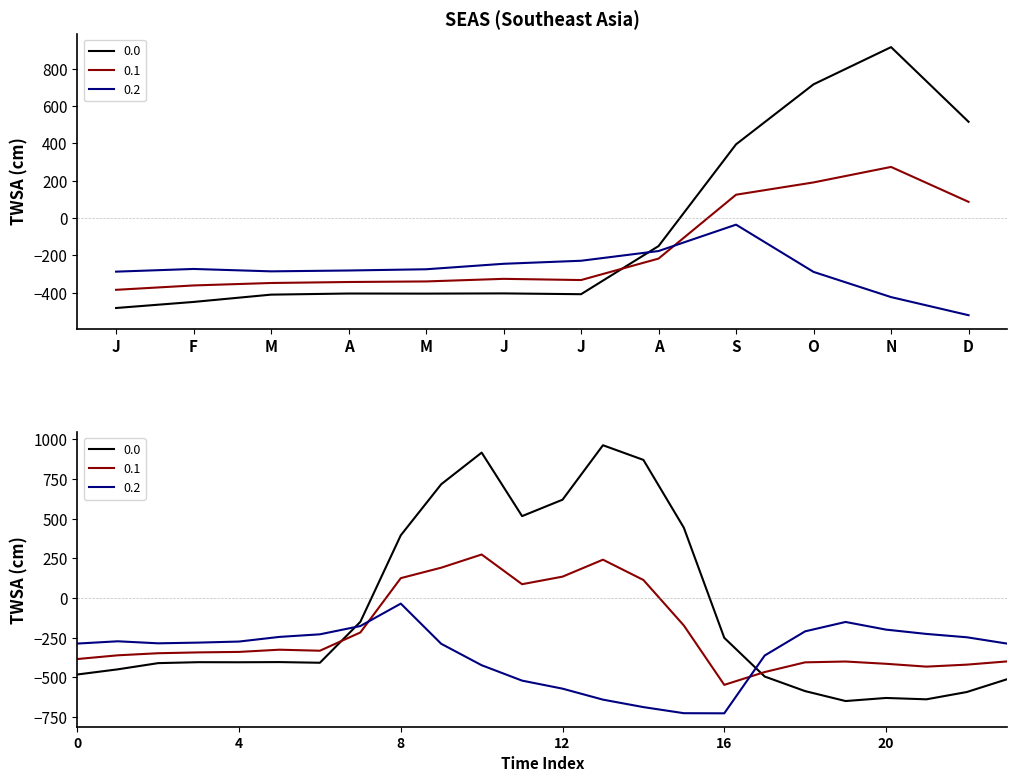

List the series in order of their peak value, lowest first.

0.2, 0.1, 0.0